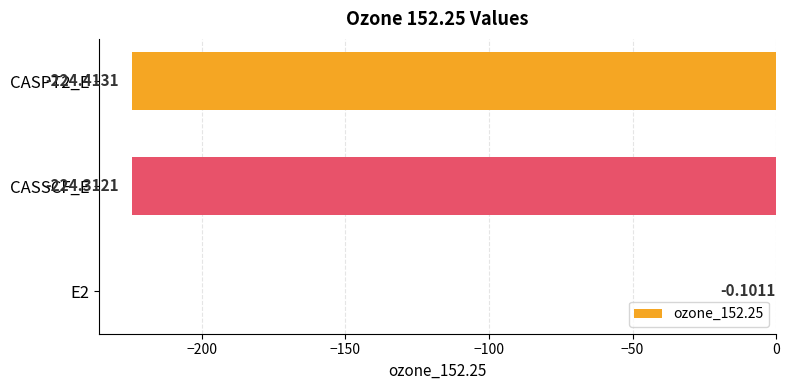

Which has a higher value, E2 or CASPT2_E?

E2